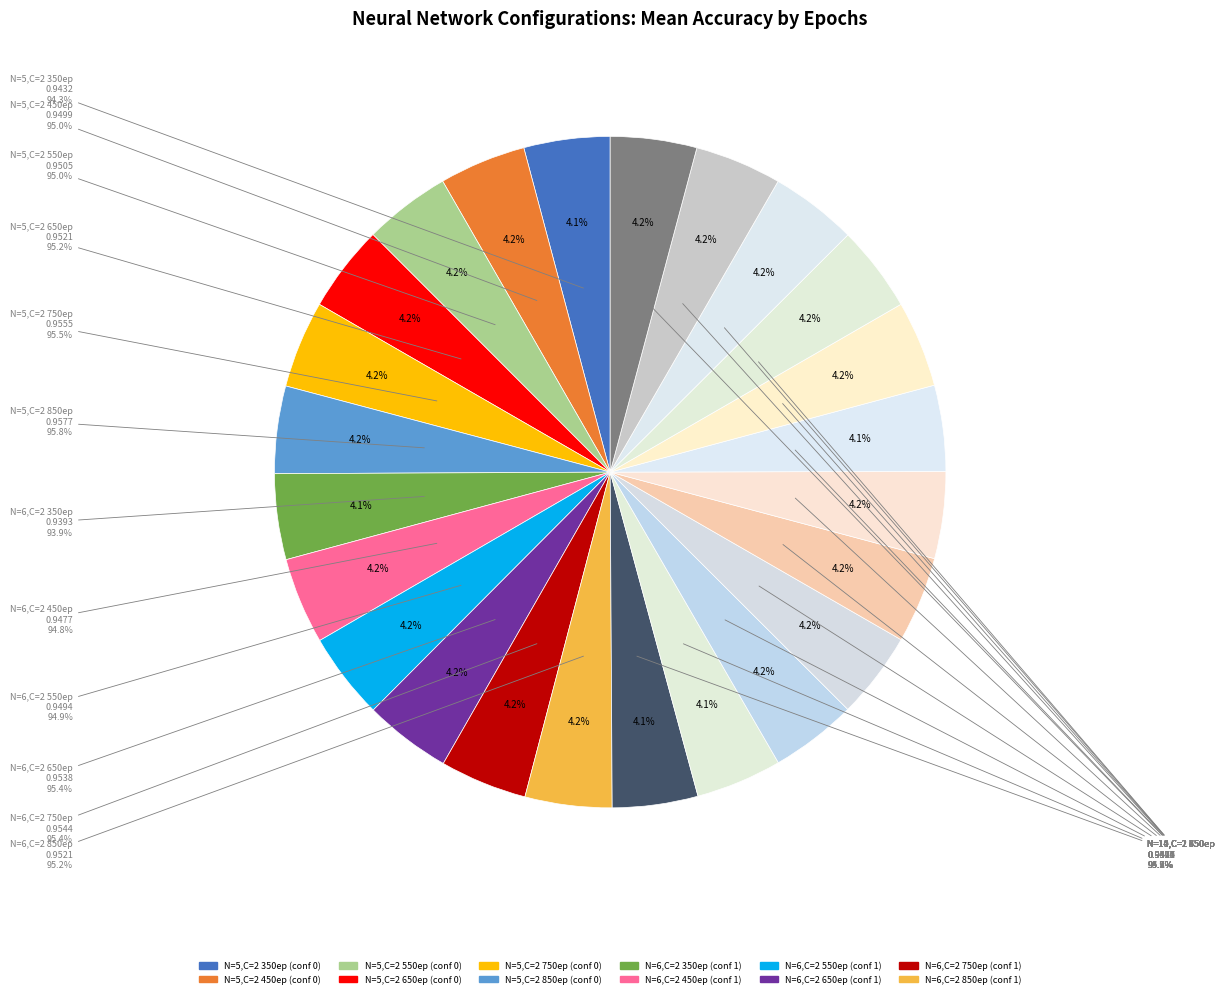

Combined, do 1050 and 1150 account for over 50%?

No